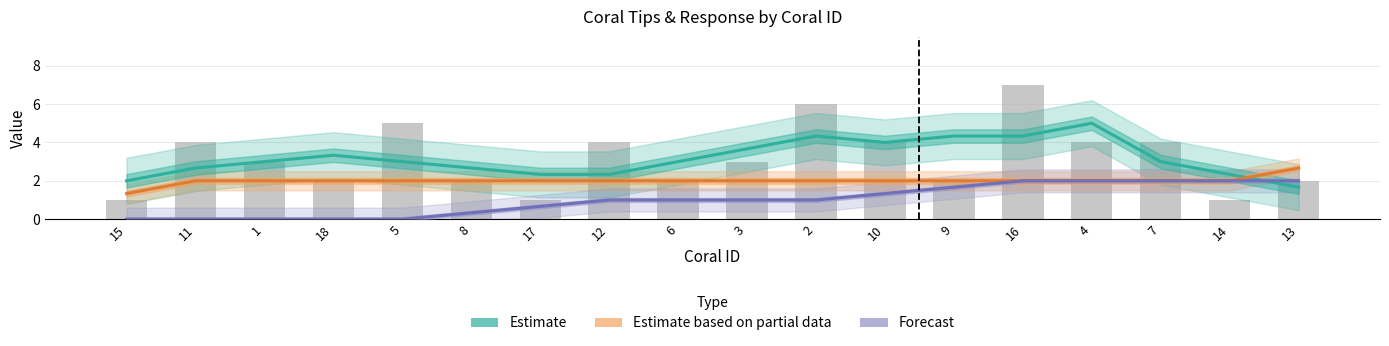

Is it true that Forecast (wound) equals 1.7 at 3?

False